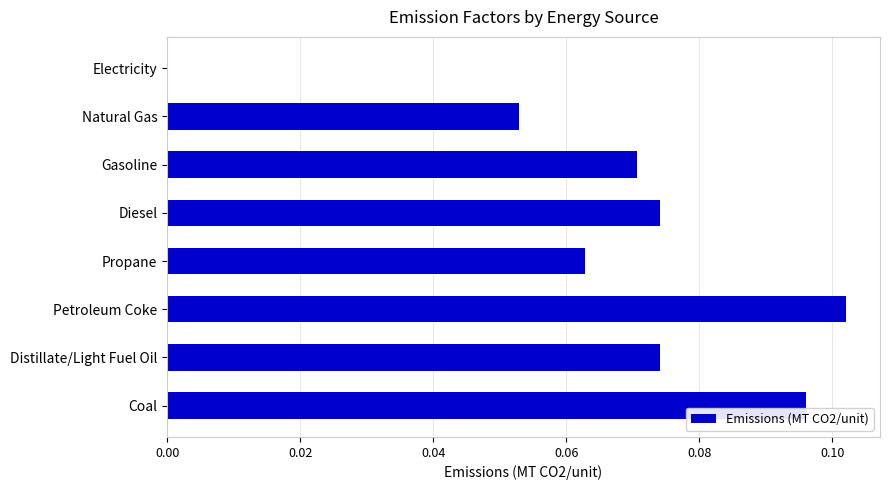

What is the sum of all values?

0.5